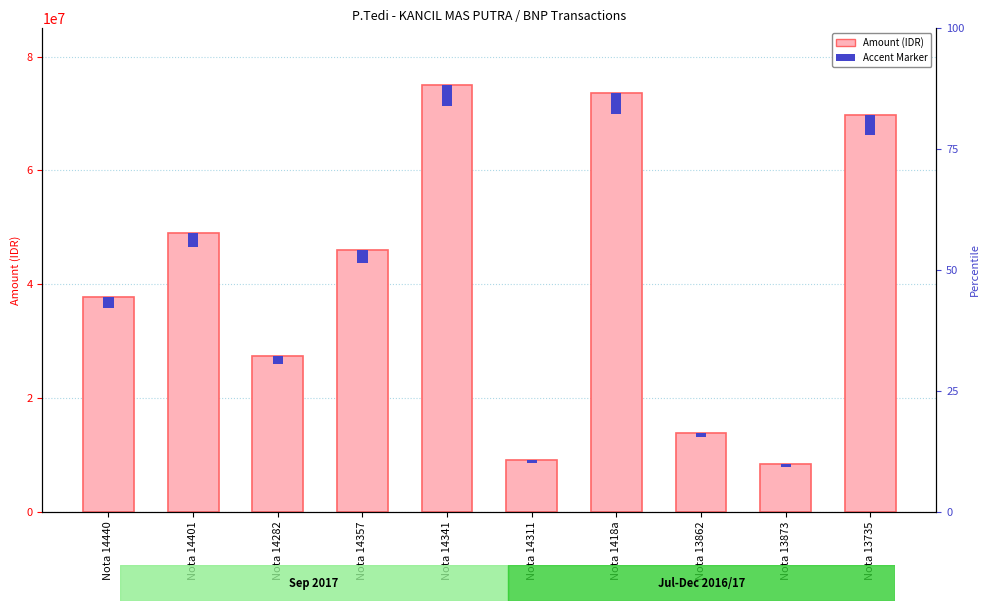

What is the label of the 4th bar from the right?

Nota 1418a